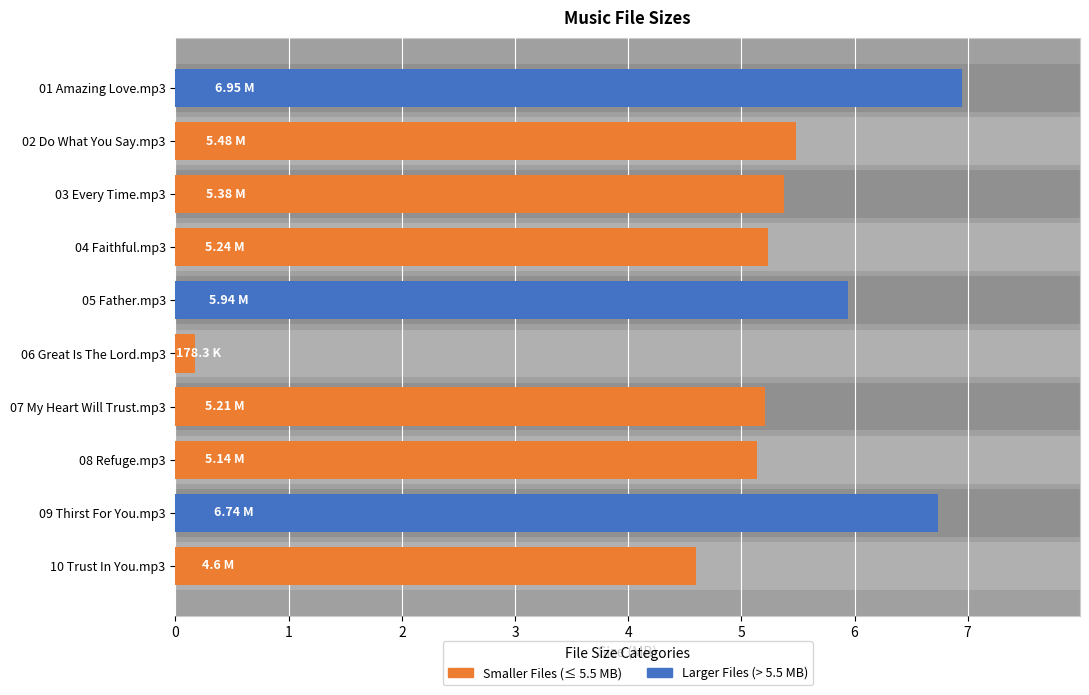

What is the smallest value displayed?

0.2